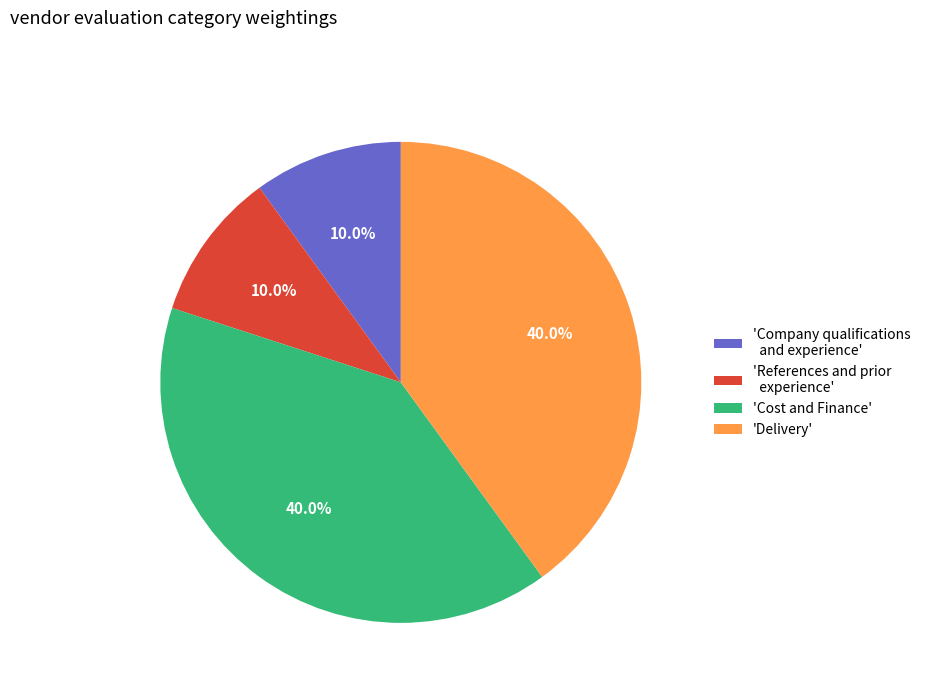

Combined, what portion of the pie is 'Cost and Finance' and 'References and prior experience'?

50.0%